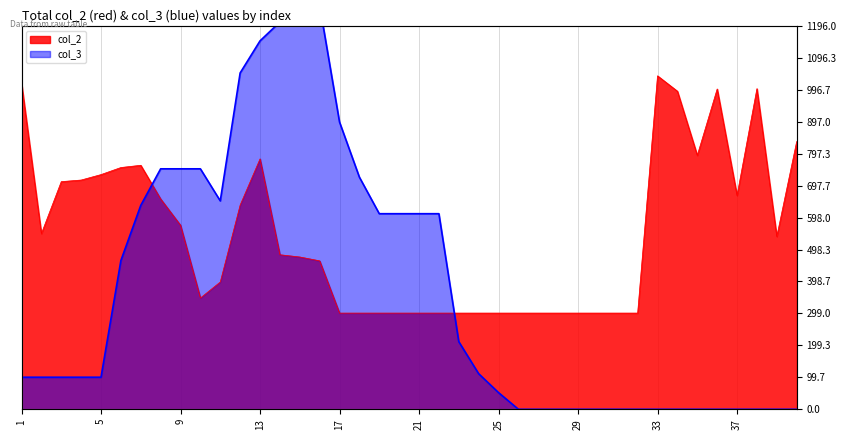

Reading left to right, list all the values displayed in this chart.

col_2: 1=1017	2=548	3=710	4=715	5=732	6=754	7=761	8=656	9=574	10=347	11=397	12=637	13=781	14=482	15=475	16=463	17=300	18=300	19=300	20=300	21=300	22=300	23=300	24=300	25=300	26=300	27=300	28=300	29=300	30=300	31=300	32=300	33=1040	34=992	35=792	36=999	37=667	38=1000	39=539	40=835
col_3: 1=100	2=100	3=100	4=100	5=100	6=464	7=636	8=750	9=750	10=750	11=650	12=1049	13=1149	14=1208	15=1260	16=1260	17=896	18=724	19=610	20=610	21=610	22=610	23=211	24=111	25=52	26=0	27=0	28=0	29=0	30=0	31=0	32=0	33=0	34=0	35=0	36=0	37=0	38=0	39=0	40=0